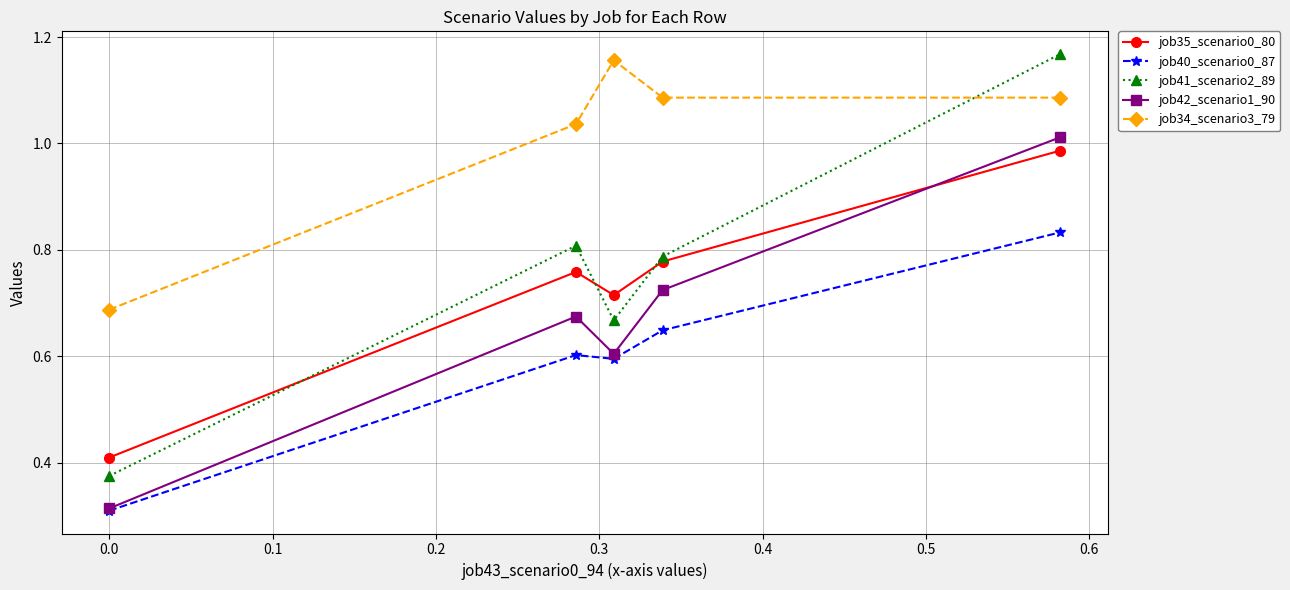

Which series has the largest total across all categories?

job34_scenario3_79